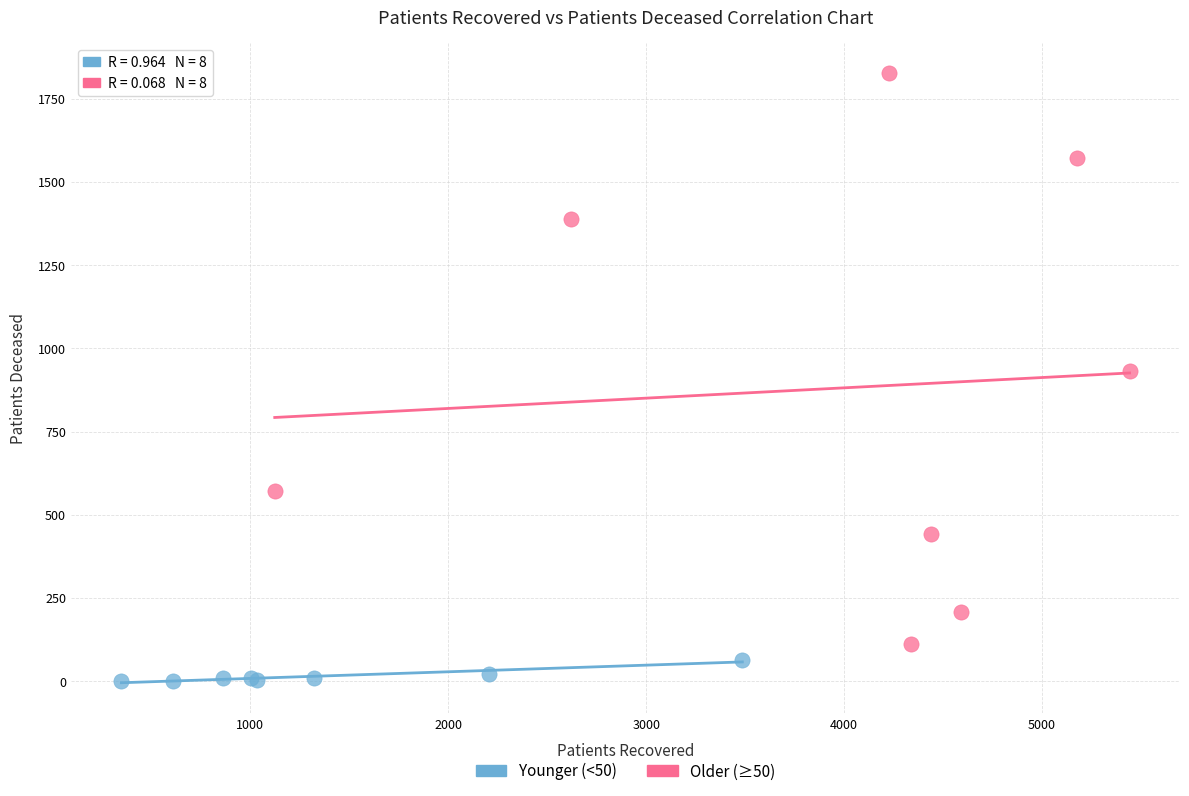

Which series reaches the minimum Y coordinate?

Younger (<50)